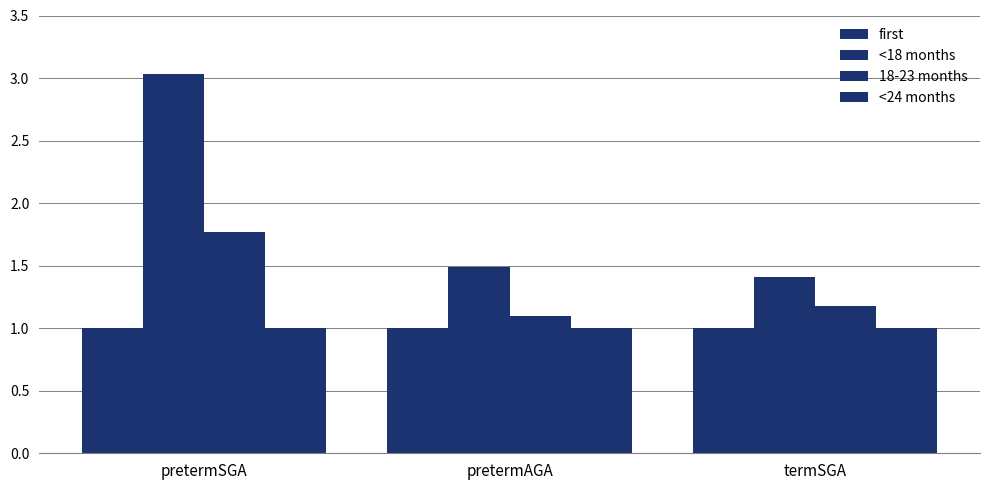

Reading right to left, list all the values displayed in this chart.

first: 1.0	1.0	1.0
<18 months: 1.4	1.5	3.0
18-23 months: 1.2	1.1	1.8
<24 months: 1.0	1.0	1.0